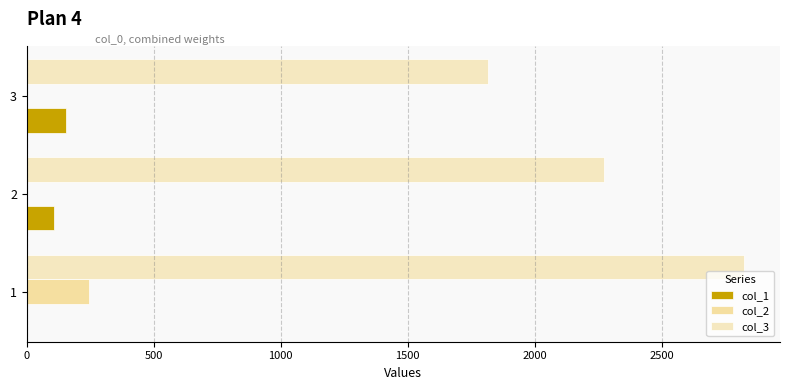

What are all the series names shown in the legend?

col_1, col_2, col_3